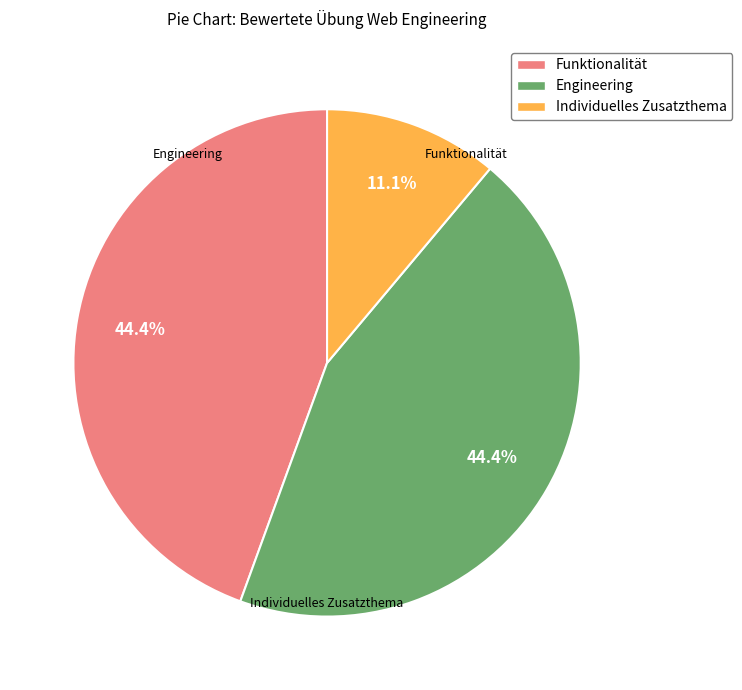

True or false: Engineering accounts for 59% of the total.

False